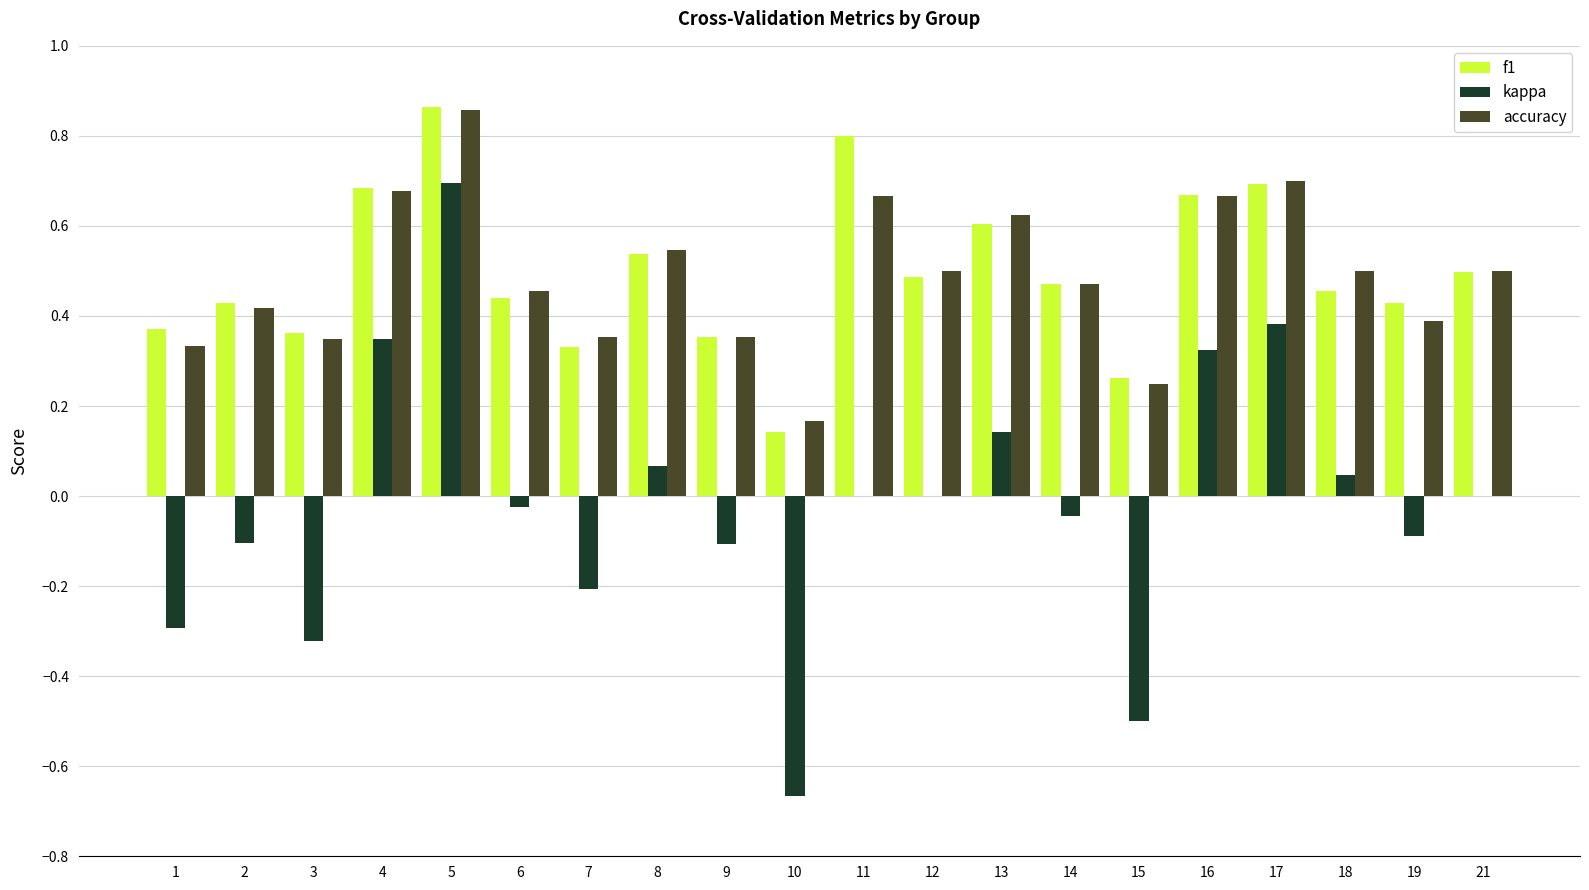

The value of kappa at 16 is 0.1. True or false?

False